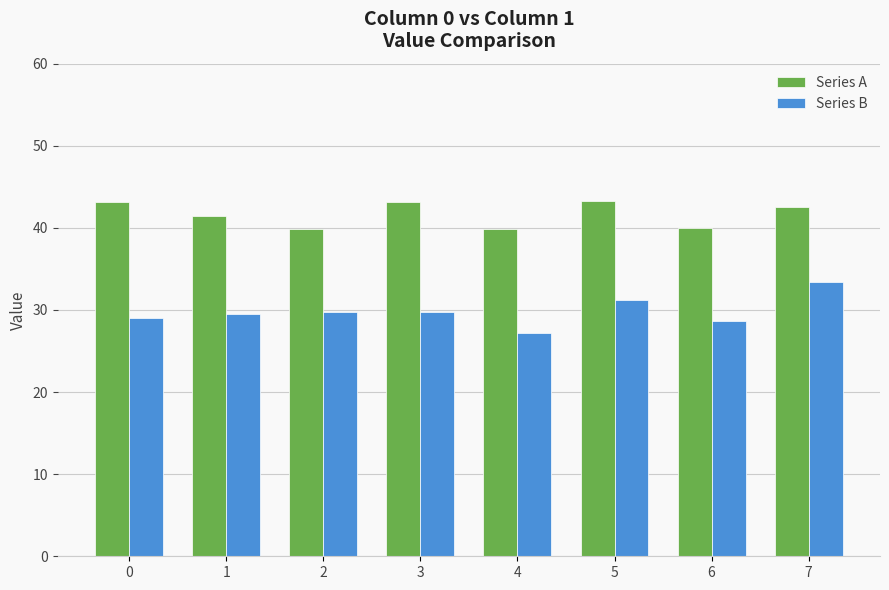

The value of Series B at 0 is 29.1. True or false?

True